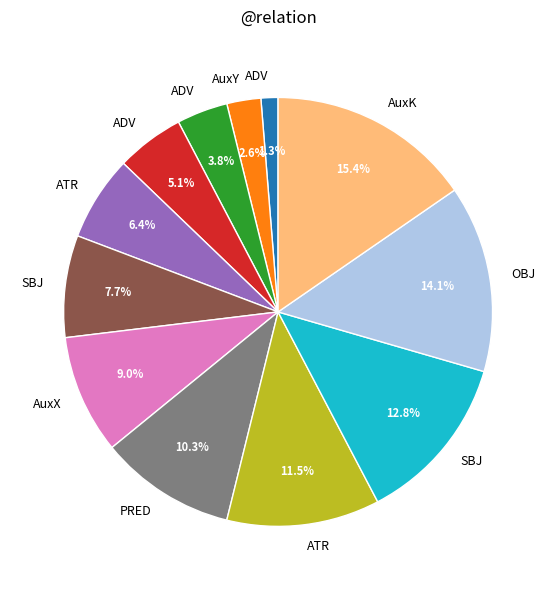

Is there a majority slice in this chart?

No